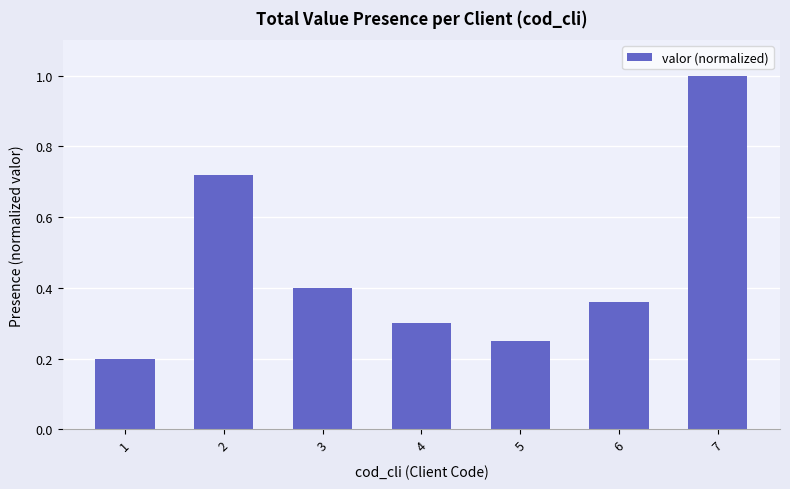

List the labels in order of value, largest first.

7, 2, 3, 6, 4, 5, 1